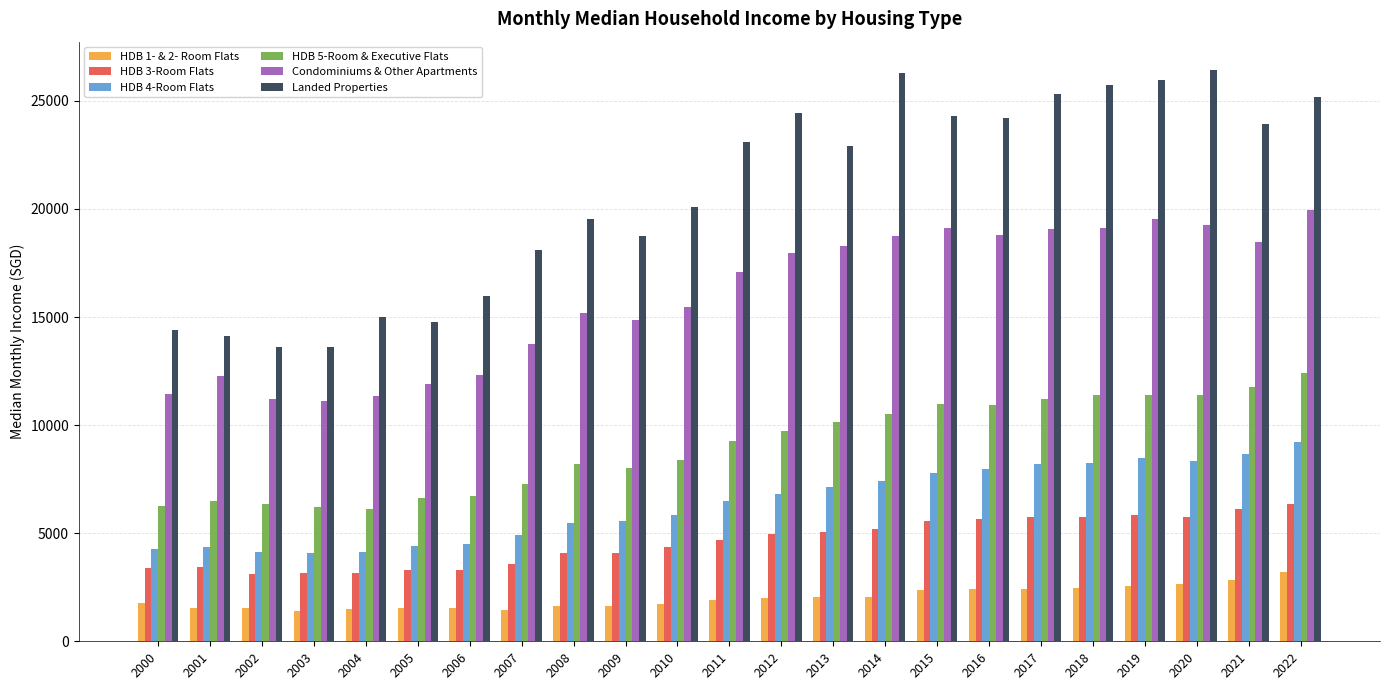

Which series has the largest total across all categories?

Landed Properties